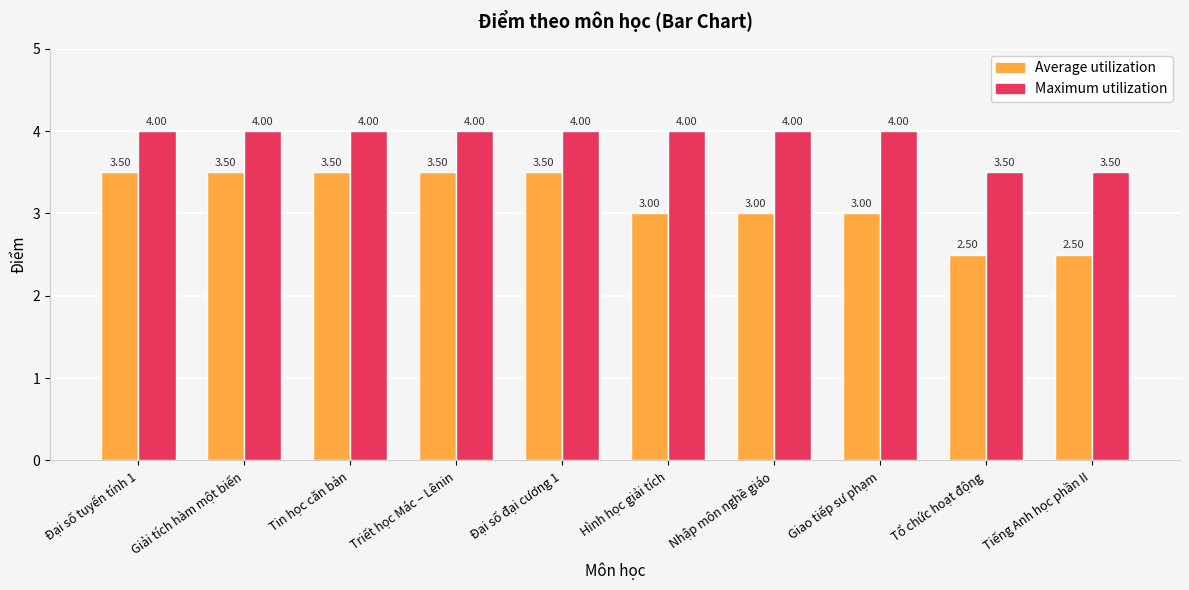

Rank the series by their maximum value, from lowest to highest.

Average utilization, Maximum utilization